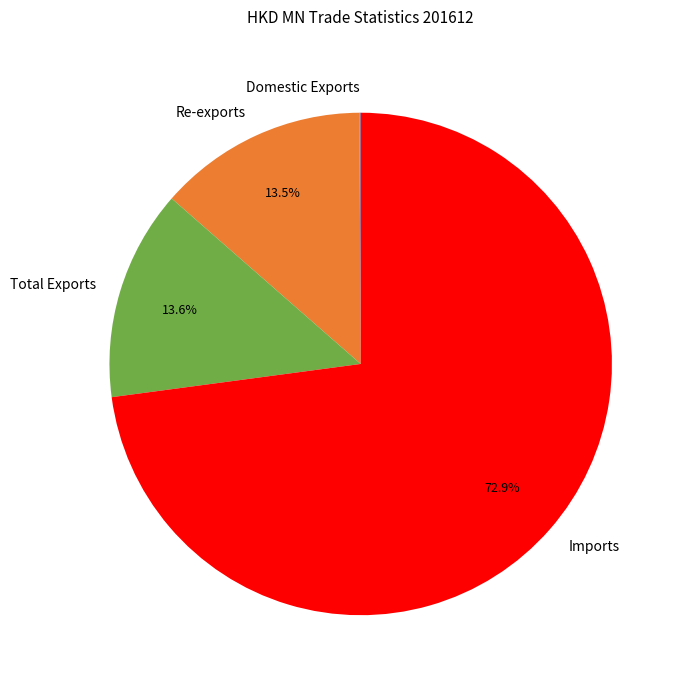

Is there a majority slice in this chart?

Yes